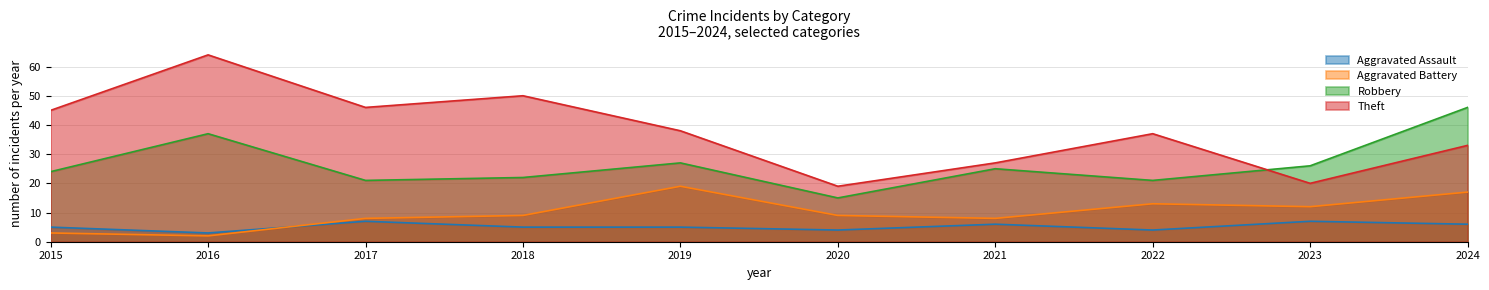

Where does the Robbery series first go above 25?

2016